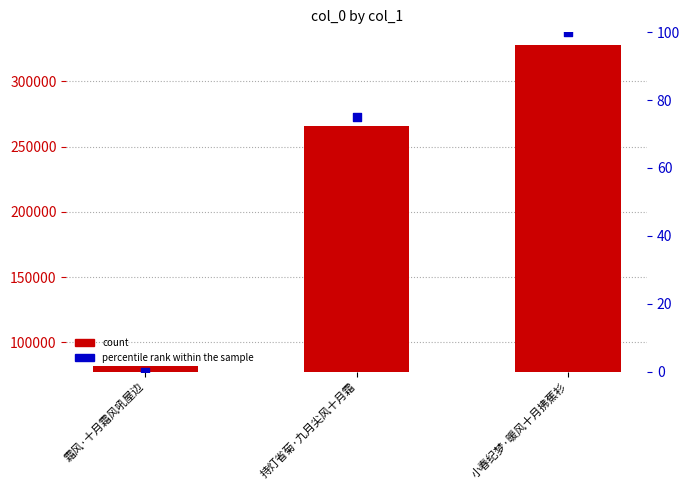

Is the value of percentile rank within the sample at 霜风·十月霜风吼屋边 greater than the value of col_0 at 小春纪梦·暖风十月拂蕉衫?

No